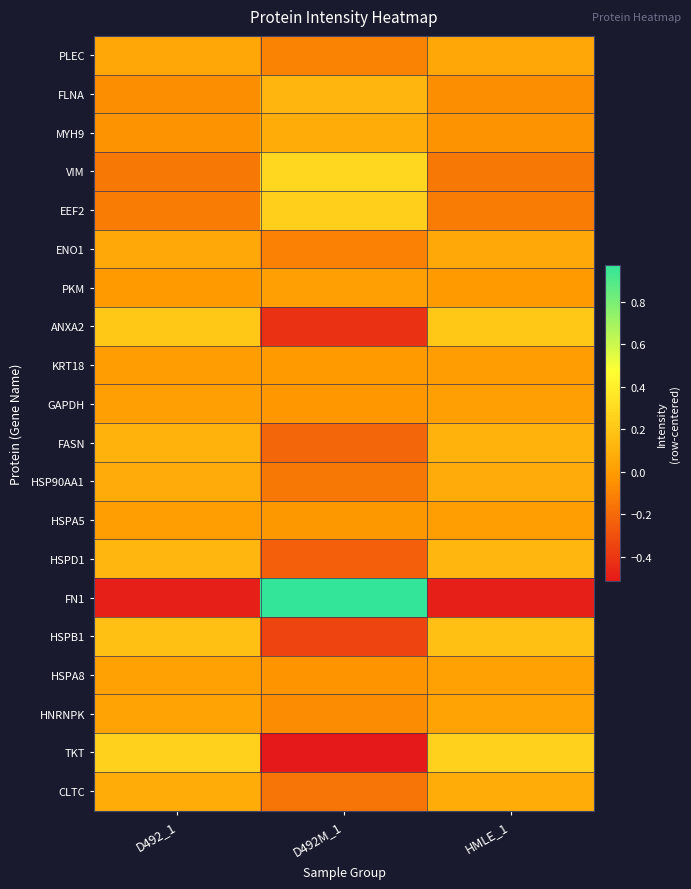

How many categories are shown in the chart?

3